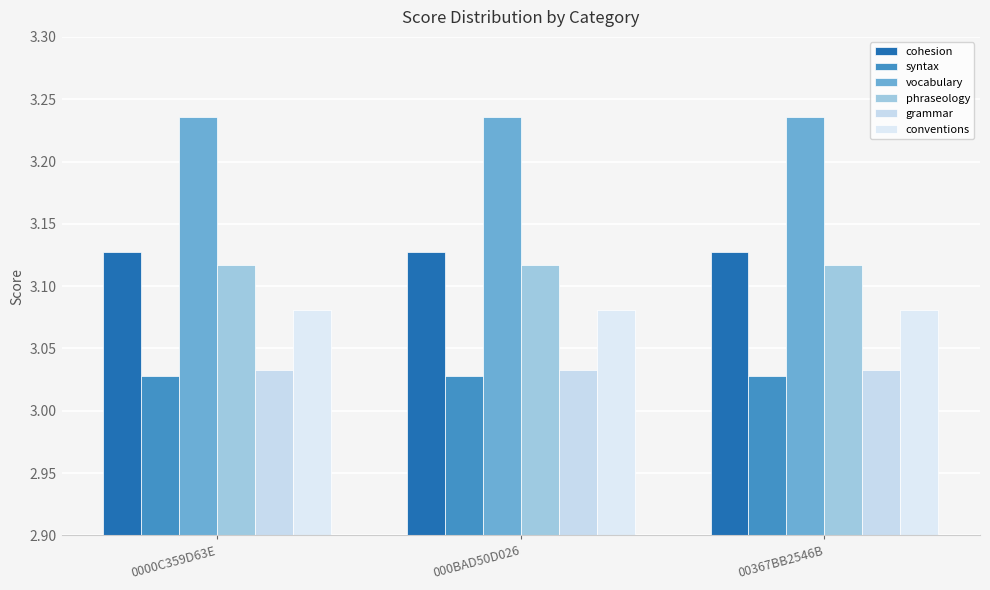

Which series changed the most between 000BAD50D026 and 00367BB2546B?

cohesion